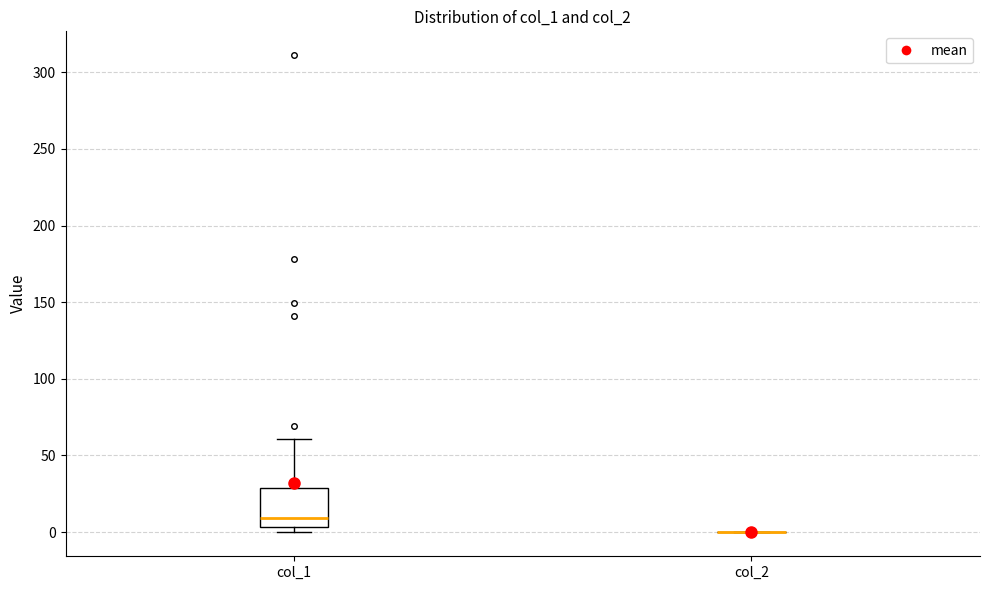

Reading left to right, transcribe this box plot: for each box, give where its median line is, the range the box spans, and where its two whiskers end, as read against the y-axis. The values are not printed on the chart, so give them approximately, as read against the axis.

col_1: median 10, box 5 to 30, whiskers 0 to 60
col_2: box collapsed to a line at 0, whiskers 0 to 0